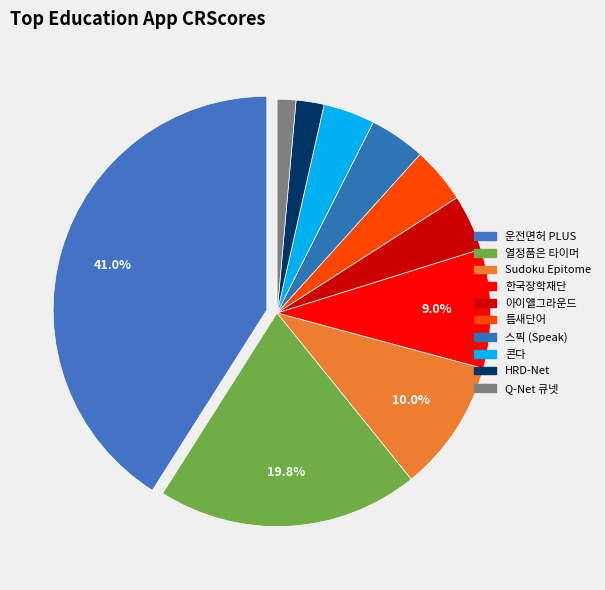

Count the number of slices in the pie.

10